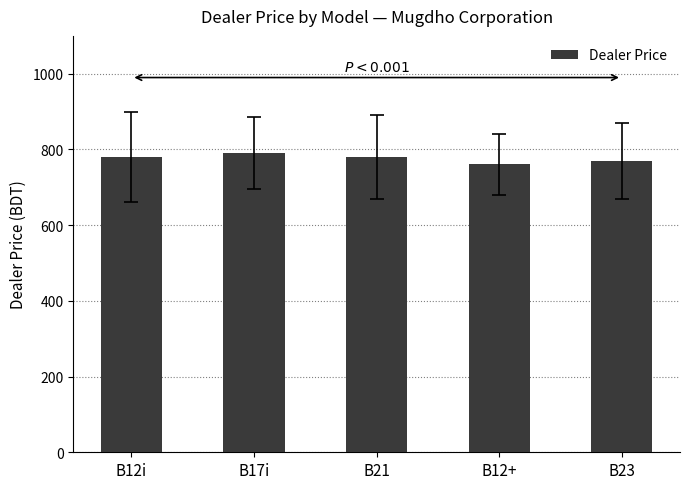

Approximately how many times larger is the value at B12+ compared to B17i?

1.0